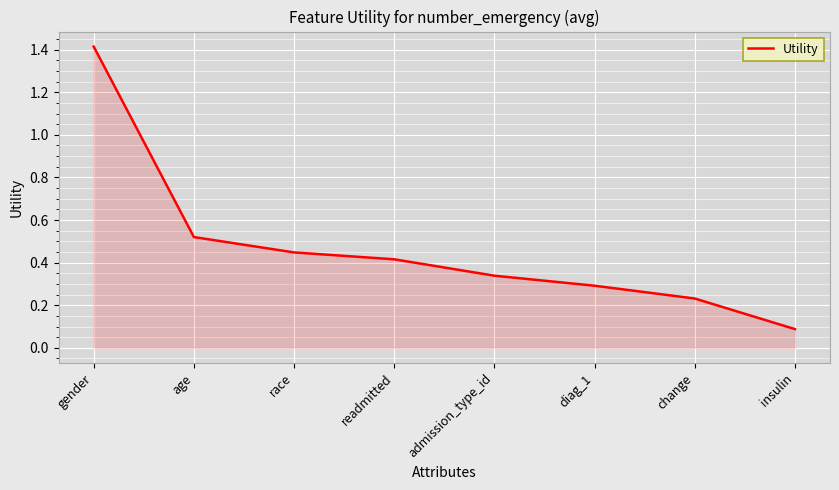

Which label corresponds to the largest value in the chart?

gender